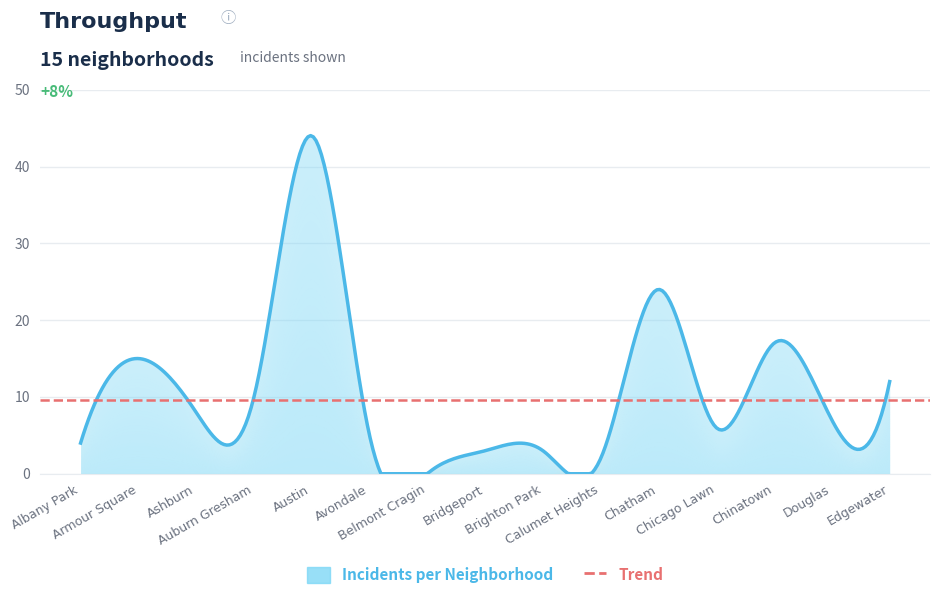

What is the average value?

11